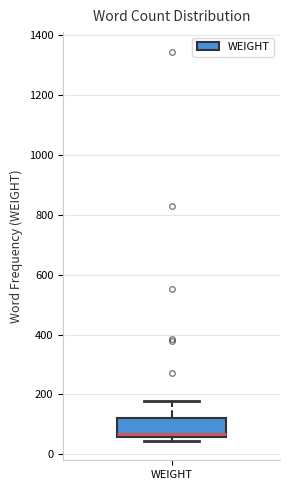

Transcribe this box plot: give where the median line is, the range the box spans, and where the two whiskers end, as read against the y-axis. The values are not printed on the chart, so give them approximately, as read against the axis.

median 60 (just above the box's lower edge), box 60 to 120, whiskers 40 to 180